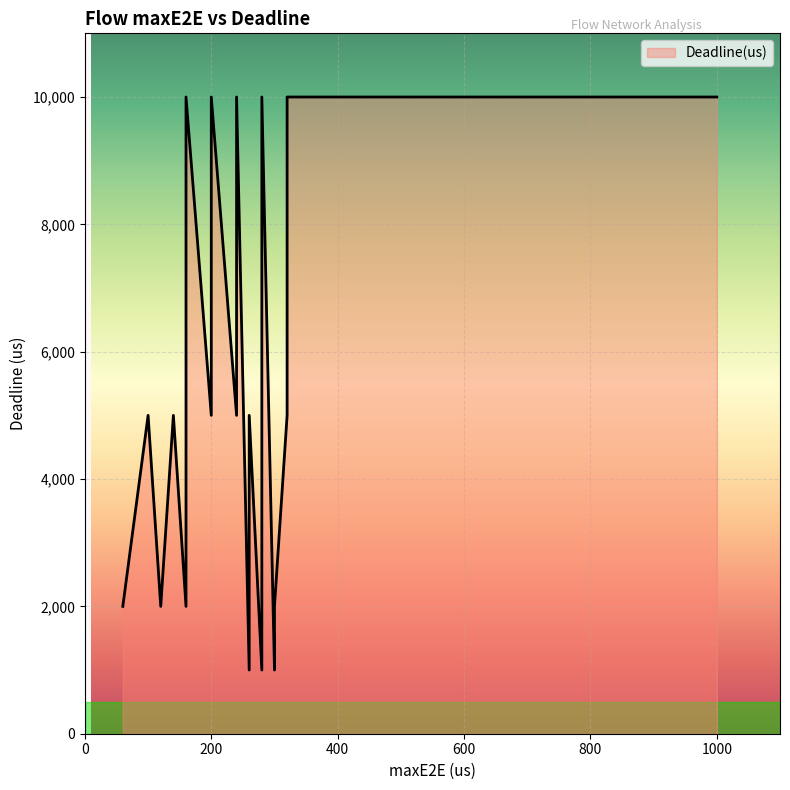

What is the minimum value for Deadline(us)?

1000